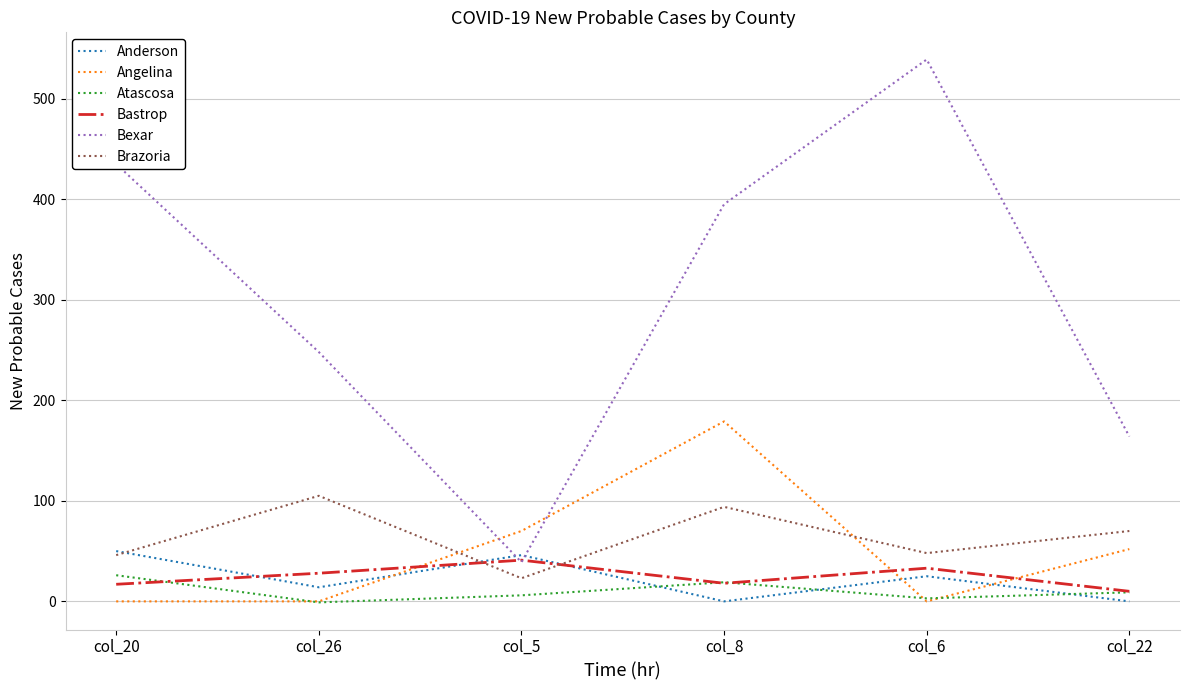

What are all the series names shown in the legend?

Anderson, Angelina, Atascosa, Bastrop, Bexar, Brazoria